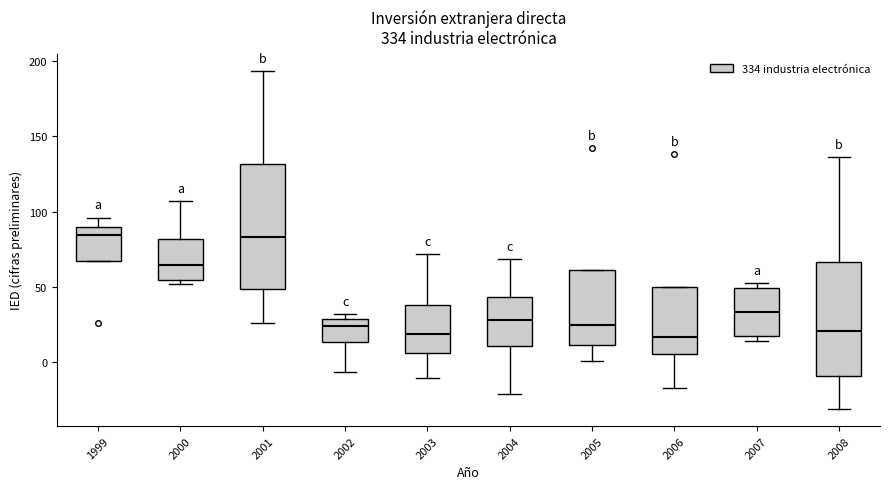

Reading left to right, transcribe this box plot: for each box, give where its median line is, the range the box spans, and where its two whiskers end, as read against the y-axis. The values are not printed on the chart, so give them approximately, as read against the axis.

1999: median 85, box 65 to 90, whiskers 65 to 95
2000: median 65, box 55 to 80, whiskers 50 to 105
2001: median 85, box 50 to 130, whiskers 25 to 195
2002: median 25, box 15 to 30, whiskers -5 to 30 (just above the box's upper edge)
2003: median 20, box 5 to 40, whiskers -10 to 70
2004: median 30, box 10 to 45, whiskers -20 to 70
2005: median 25, box 10 to 60, whiskers 0 to 60
2006: median 15, box 5 to 50, whiskers -15 to 50
2007: median 35, box 20 to 50, whiskers 15 to 55
2008: median 20, box -10 to 65, whiskers -30 to 135